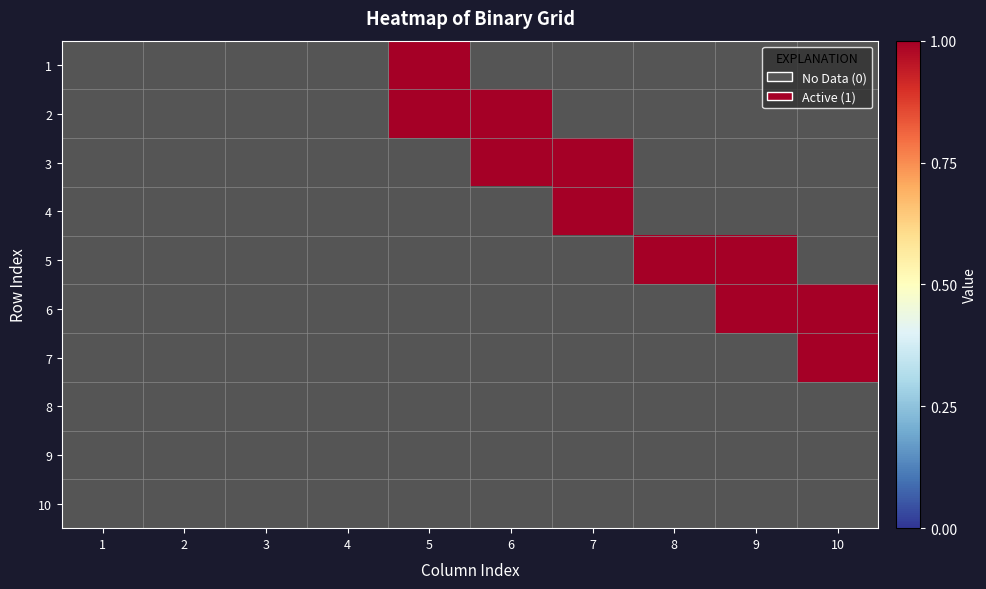

List the series in order of their peak value, highest first.

1, 2, 3, 4, 5, 6, 7, 8, 9, 10